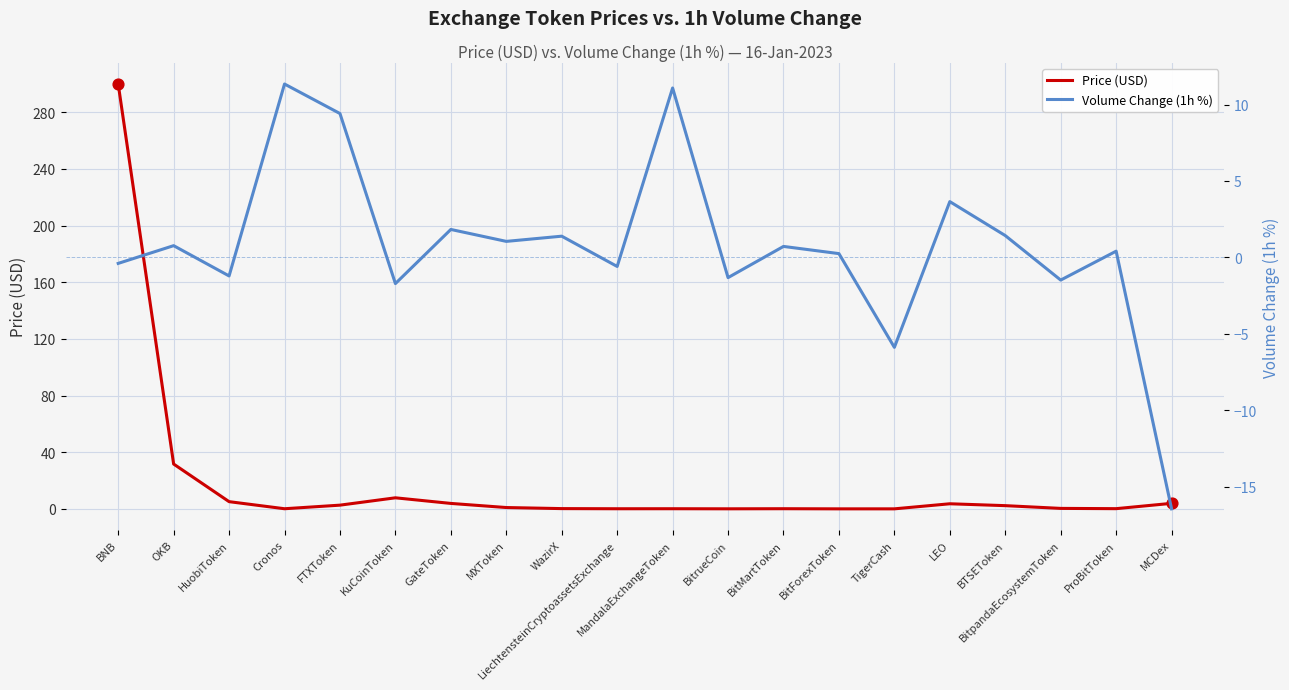

What is the total value across all series at GateToken?

5.7